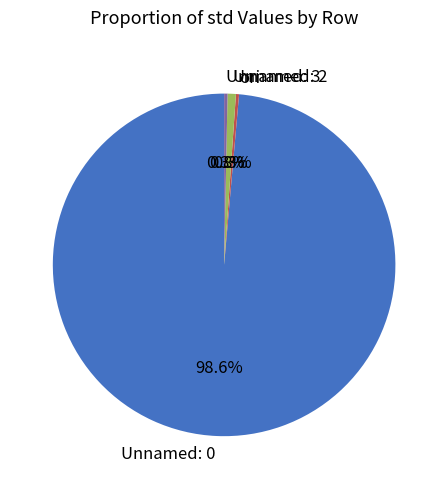

Which slice is the largest?

Unnamed: 0